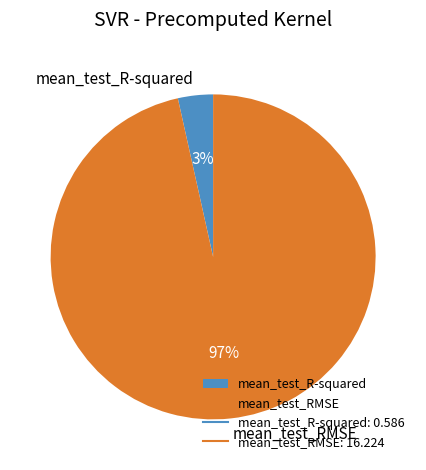

Is mean_test_R-squared the majority of the pie?

No